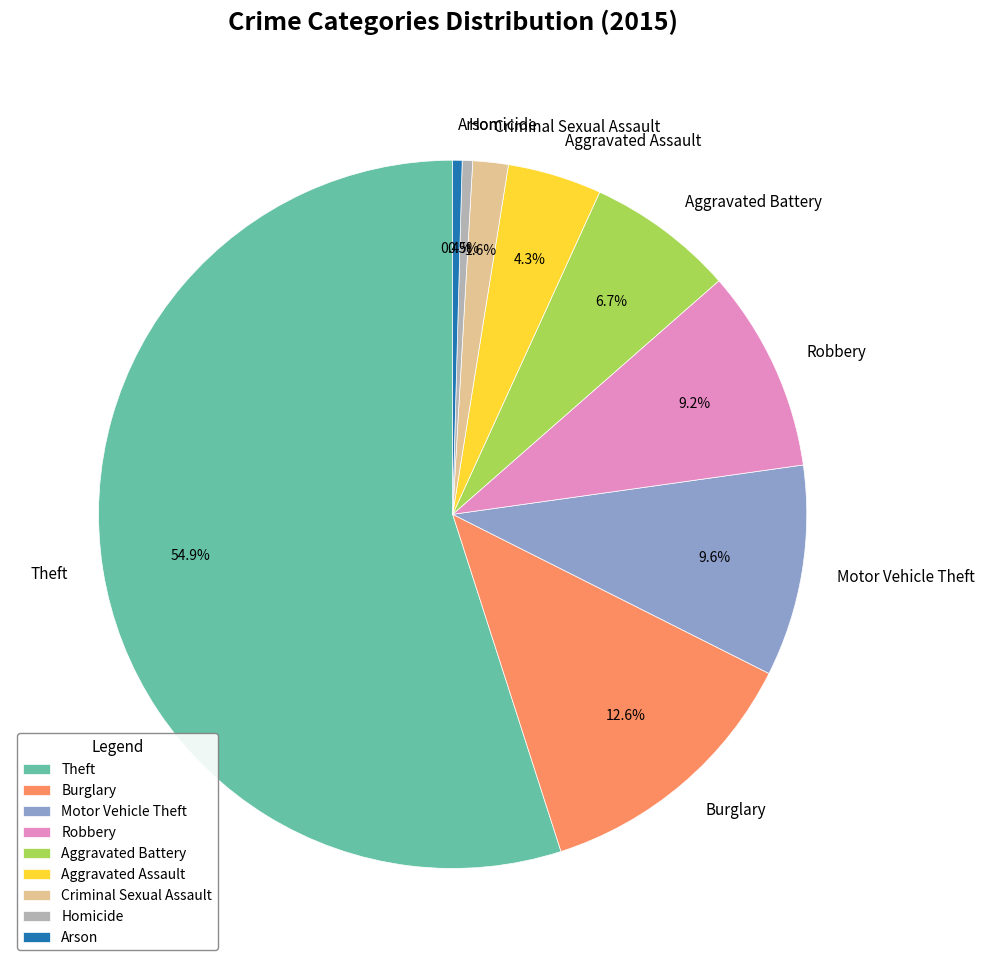

How many slices are in this pie chart?

9